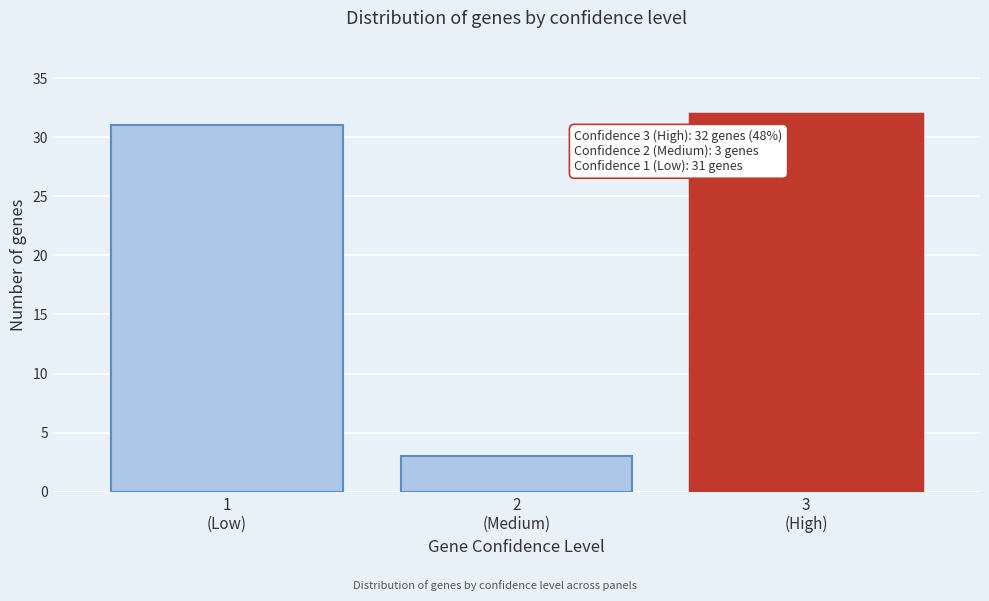

Reading left to right, what are all the values shown in this chart?

31	3	32